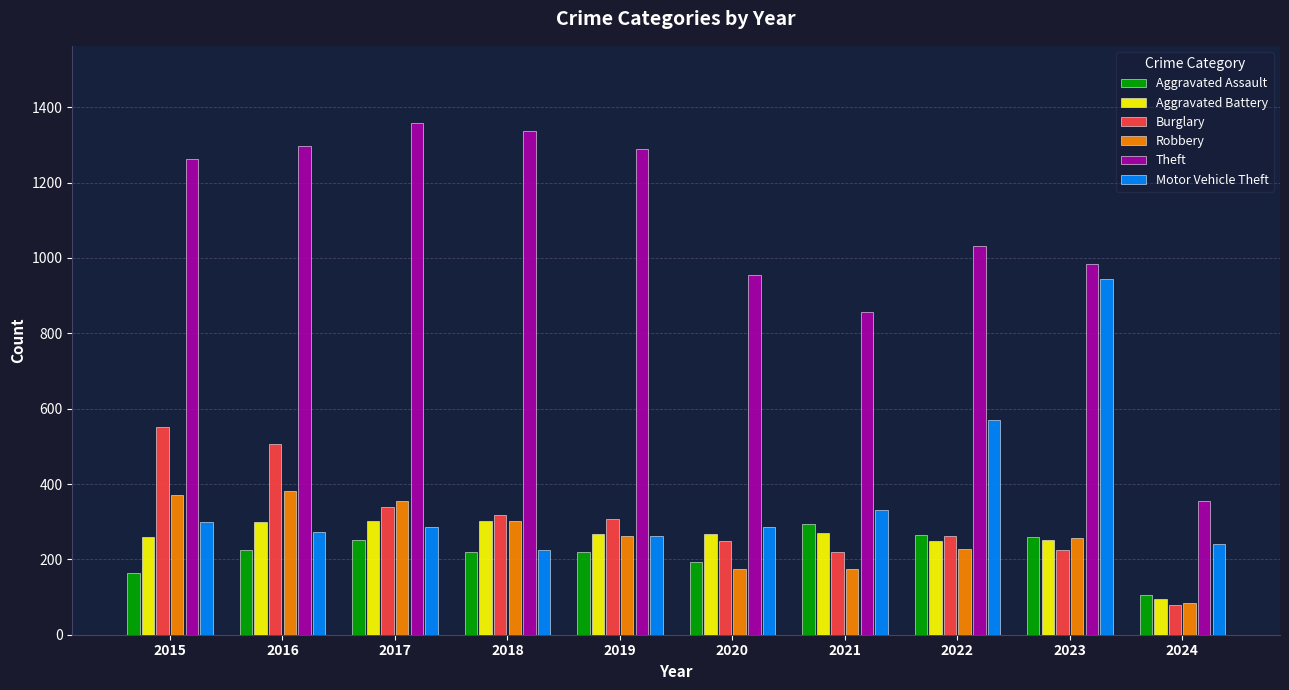

How many data points in Aggravated Battery are less than 268?

5